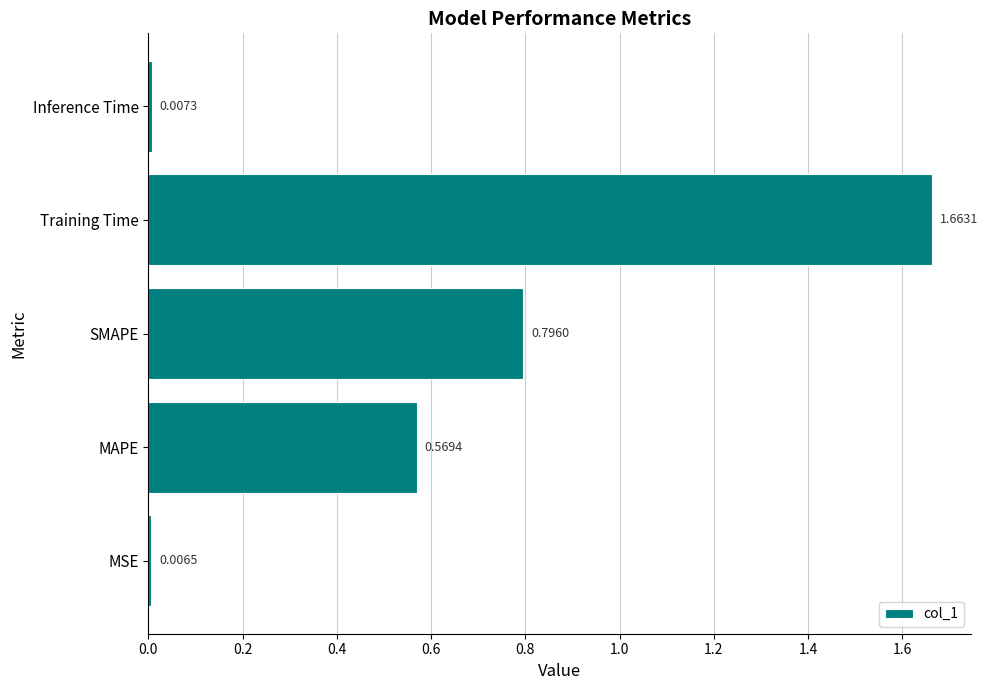

What is the change in value from MAPE to Training Time?

+1.1